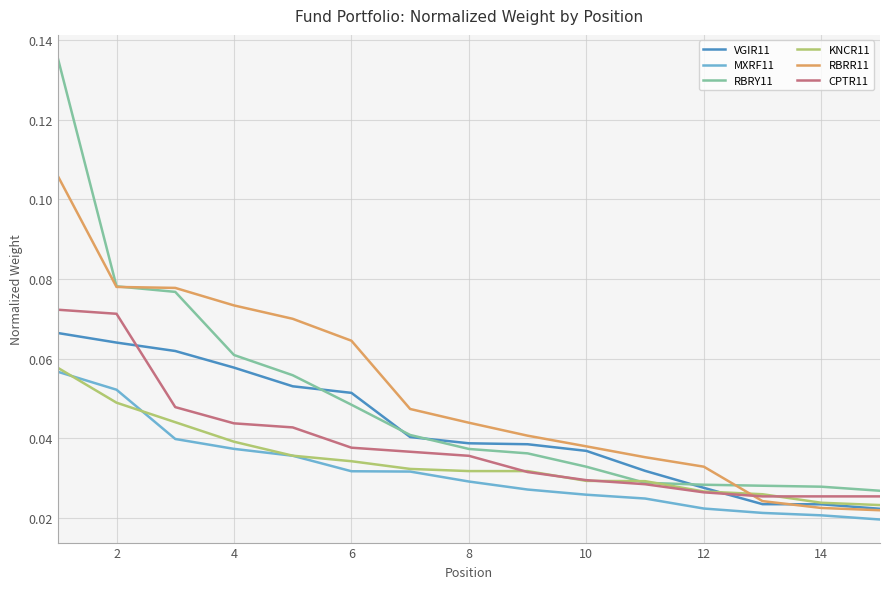

True or false: MXRF11 and RBRY11 intersect in this chart.

False